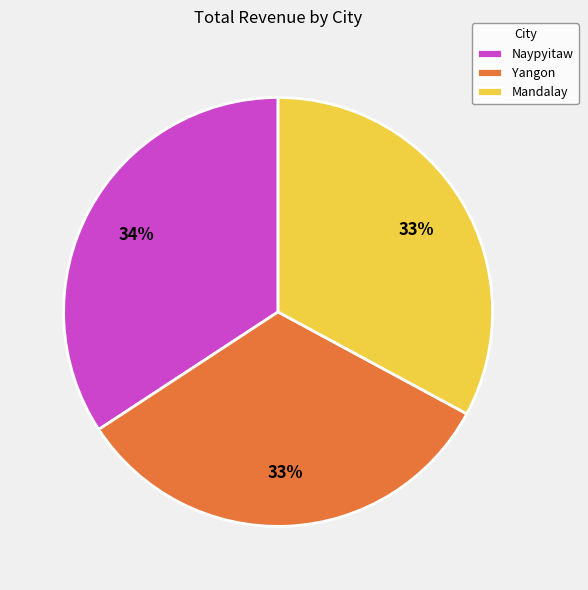

Combined, do Naypyitaw and Yangon account for over 50%?

Yes